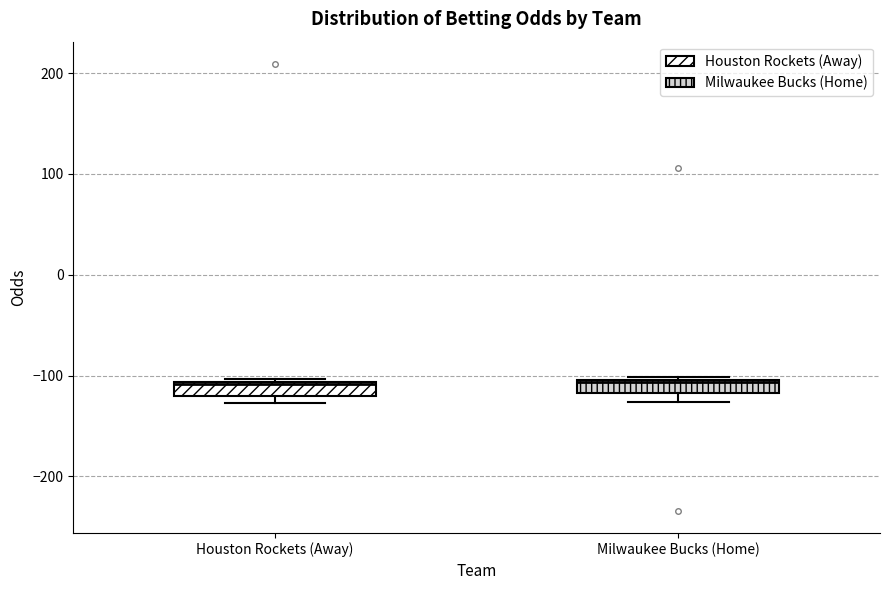

Where does the median line of the box for Milwaukee Bucks (Home) sit on the y-axis? The values are not printed on the chart, so give them approximately, as read against the axis.

-110